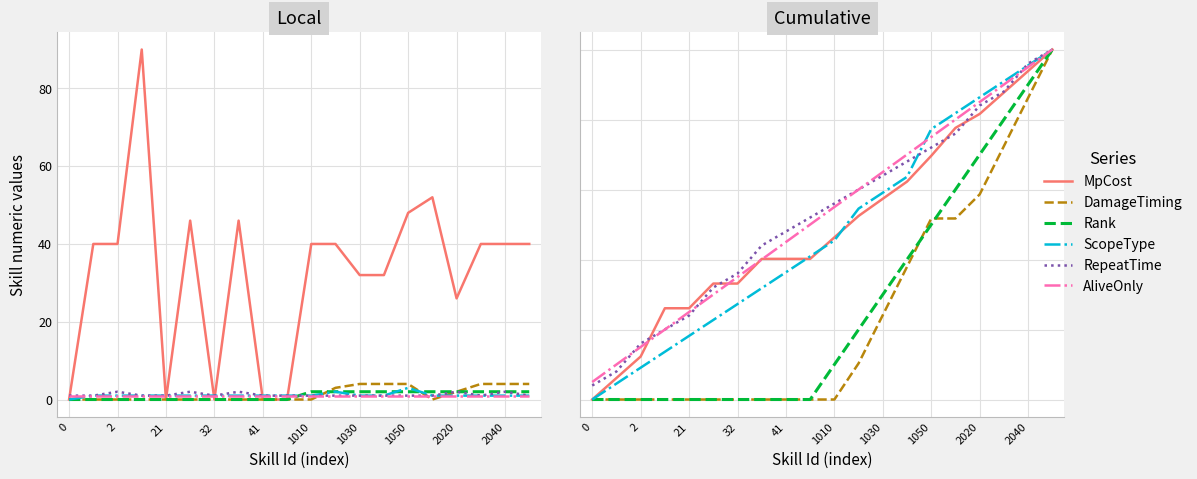

True or false: DamageTiming has a value of 85.0 at 1050.

False